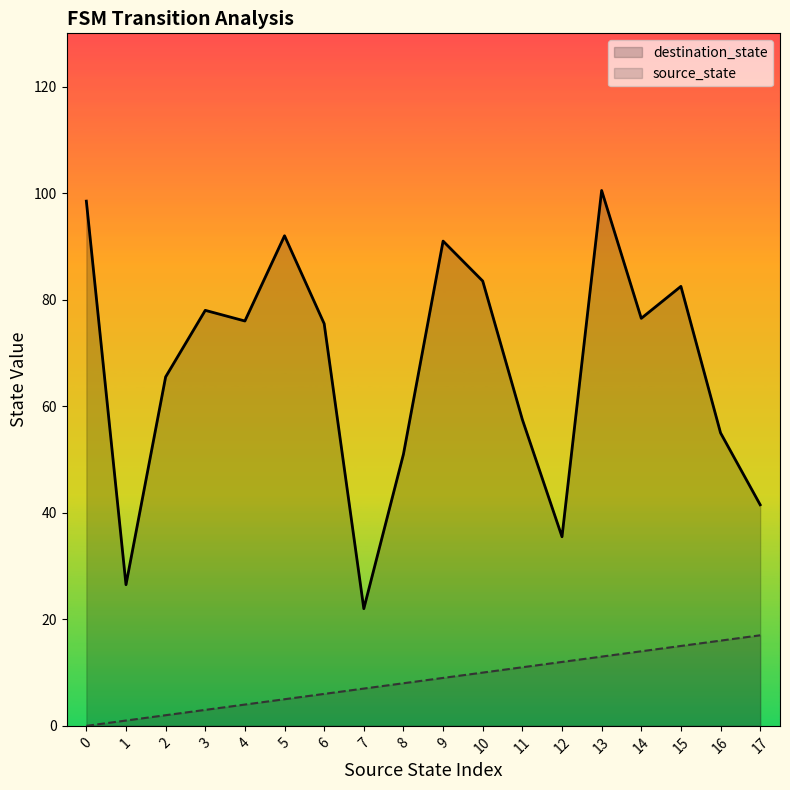

Where does the source_state series first go above 9?

10